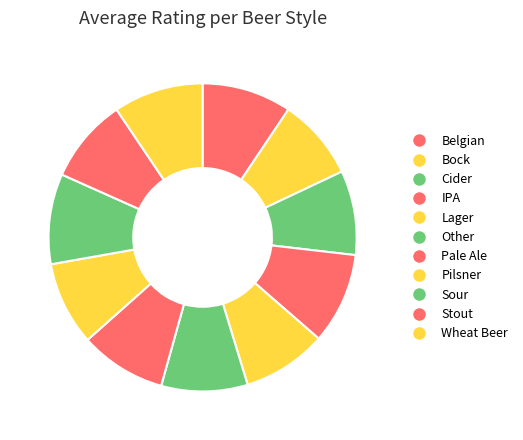

Which category has the smallest portion of the pie?

Bock